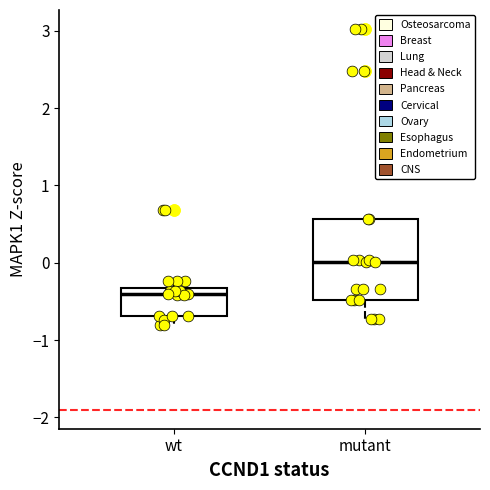

Where is the upper edge of the box for mutant on the y-axis? The values are not printed on the chart, so give them approximately, as read against the axis.

0.6